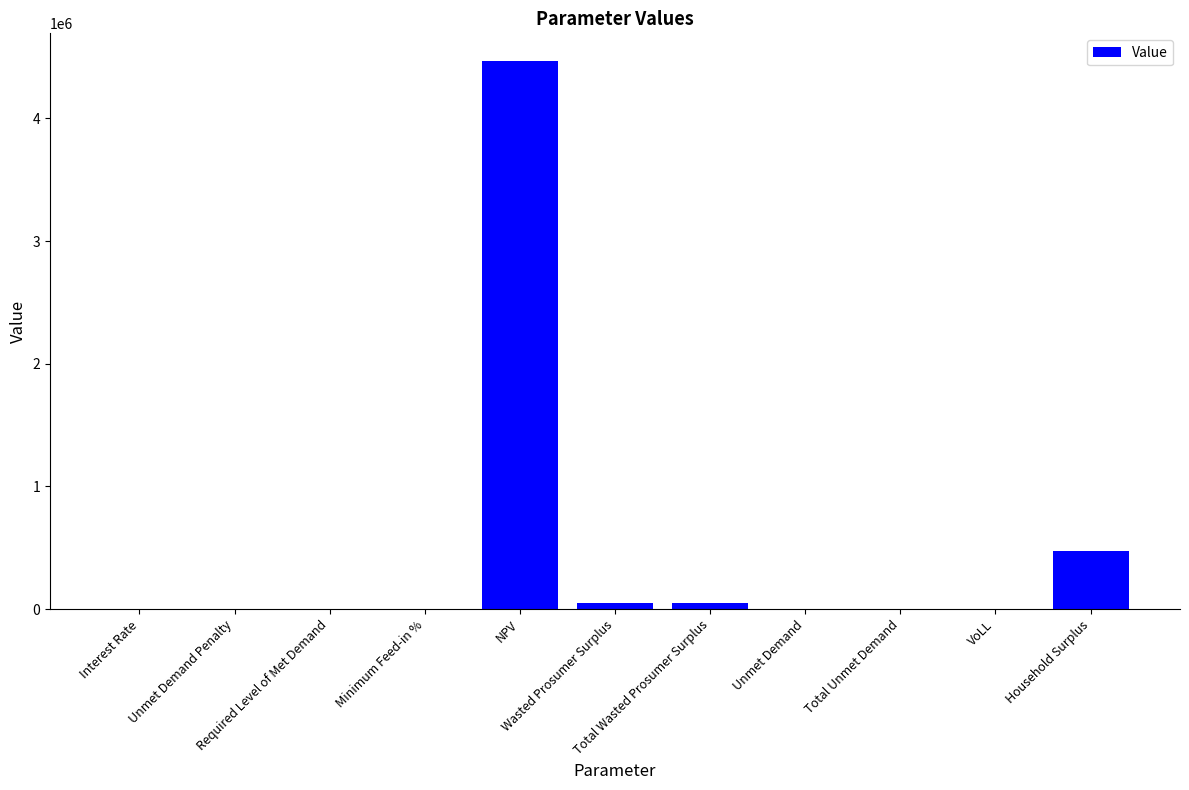

Which has a higher value, Wasted Prosumer Surplus or Interest Rate?

Wasted Prosumer Surplus